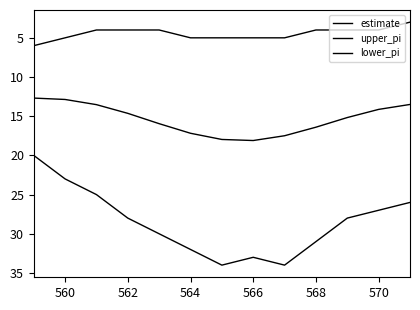

Which series has the largest total across all categories?

upper_pi